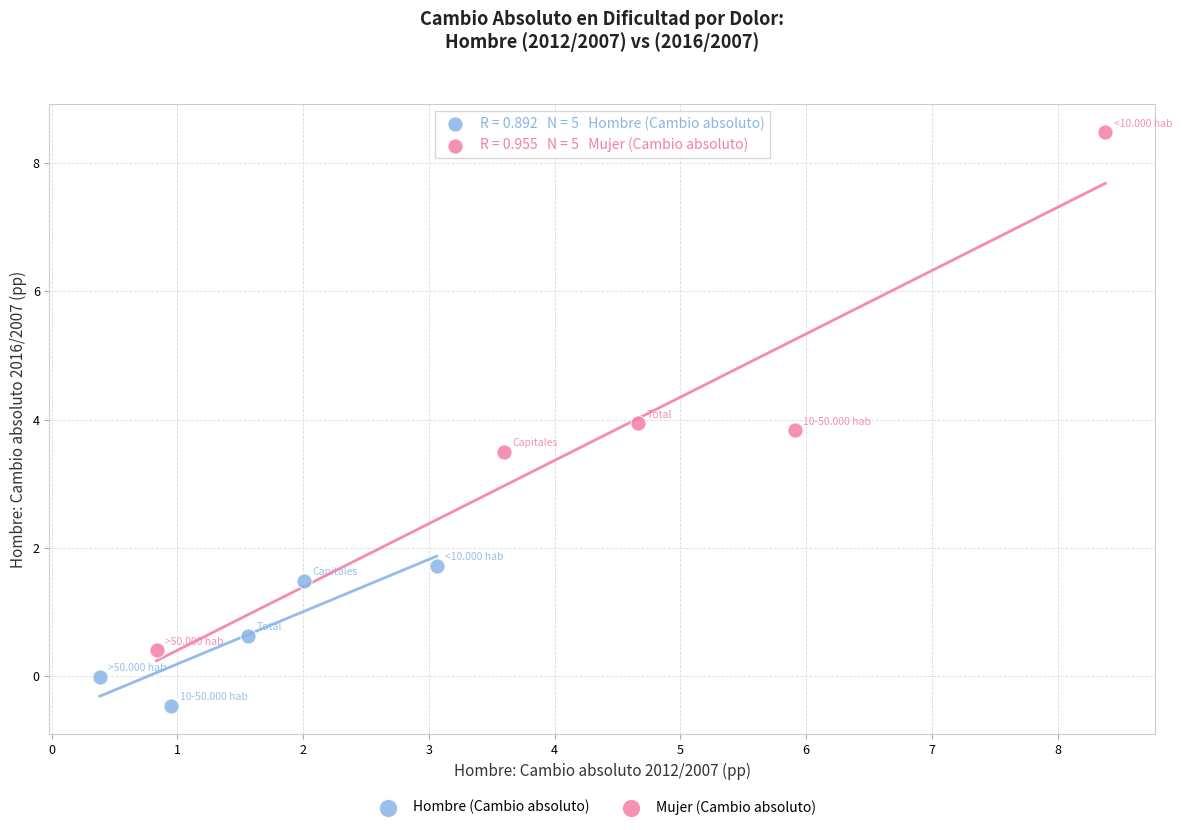

Which series has the largest Y range (max minus min)?

Mujer (Cambio absoluto)